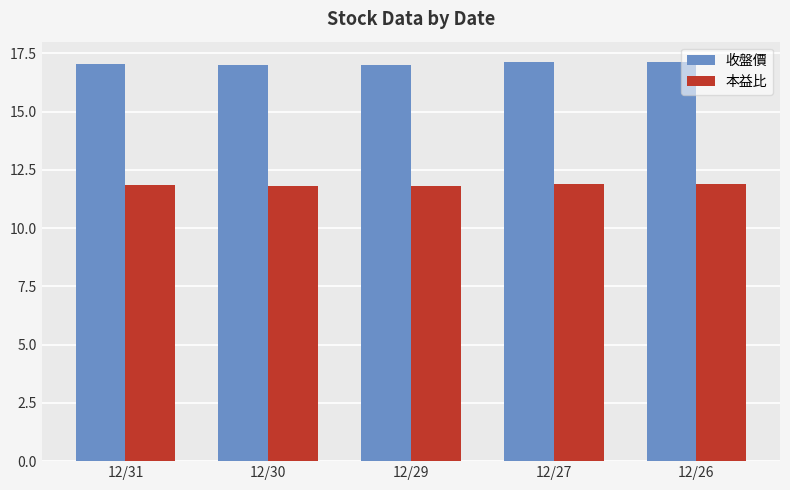

List the series in order of their overall mean, highest first.

收盤價, 本益比